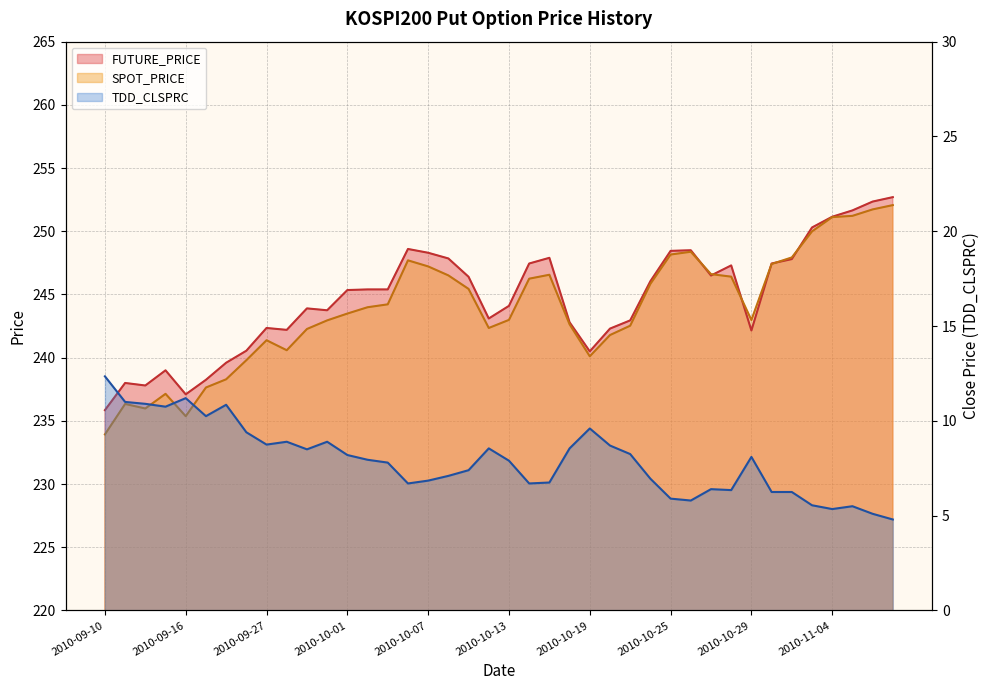

Reading left to right, transcribe all the data shown in this chart.

FUTURE_PRICE: 2010-09-10=235.8	2010-09-13=238.0	2010-09-14=237.8	2010-09-15=239.0	2010-09-16=237.1	2010-09-17=238.2	2010-09-20=239.6	2010-09-24=240.6	2010-09-27=242.3	2010-09-28=242.2	2010-09-29=243.9	2010-09-30=243.8	2010-10-01=245.3	2010-10-04=245.4	2010-10-05=245.4	2010-10-06=248.6	2010-10-07=248.3	2010-10-08=247.8	2010-10-11=246.4	2010-10-12=243.1	2010-10-13=244.1	2010-10-14=247.4	2010-10-15=247.9	2010-10-18=242.8	2010-10-19=240.5	2010-10-20=242.3	2010-10-21=242.9	2010-10-22=246.1	2010-10-25=248.4	2010-10-26=248.5	2010-10-27=246.5	2010-10-28=247.3	2010-10-29=242.2	2010-11-01=247.4	2010-11-02=247.8	2010-11-03=250.3	2010-11-04=251.2	2010-11-05=251.7	2010-11-08=252.3	2010-11-09=252.7
SPOT_PRICE: 2010-09-10=233.9	2010-09-13=236.3	2010-09-14=236.0	2010-09-15=237.1	2010-09-16=235.4	2010-09-17=237.6	2010-09-20=238.3	2010-09-24=239.8	2010-09-27=241.4	2010-09-28=240.6	2010-09-29=242.3	2010-09-30=242.9	2010-10-01=243.5	2010-10-04=244.0	2010-10-05=244.2	2010-10-06=247.7	2010-10-07=247.2	2010-10-08=246.5	2010-10-11=245.4	2010-10-12=242.3	2010-10-13=243.0	2010-10-14=246.2	2010-10-15=246.6	2010-10-18=242.6	2010-10-19=240.1	2010-10-20=241.8	2010-10-21=242.5	2010-10-22=245.8	2010-10-25=248.2	2010-10-26=248.4	2010-10-27=246.6	2010-10-28=246.4	2010-10-29=243.0	2010-11-01=247.4	2010-11-02=247.9	2010-11-03=250.0	2010-11-04=251.1	2010-11-05=251.2	2010-11-08=251.7	2010-11-09=252.1
TDD_CLSPRC: 2010-09-10=12.3	2010-09-13=11.0	2010-09-14=10.9	2010-09-15=10.8	2010-09-16=11.2	2010-09-17=10.2	2010-09-20=10.8	2010-09-24=9.4	2010-09-27=8.8	2010-09-28=8.9	2010-09-29=8.5	2010-09-30=8.9	2010-10-01=8.2	2010-10-04=8.0	2010-10-05=7.8	2010-10-06=6.7	2010-10-07=6.8	2010-10-08=7.1	2010-10-11=7.4	2010-10-12=8.6	2010-10-13=7.9	2010-10-14=6.7	2010-10-15=6.8	2010-10-18=8.6	2010-10-19=9.6	2010-10-20=8.7	2010-10-21=8.2	2010-10-22=7.0	2010-10-25=5.9	2010-10-26=5.8	2010-10-27=6.4	2010-10-28=6.3	2010-10-29=8.1	2010-11-01=6.2	2010-11-02=6.2	2010-11-03=5.5	2010-11-04=5.3	2010-11-05=5.5	2010-11-08=5.1	2010-11-09=4.8